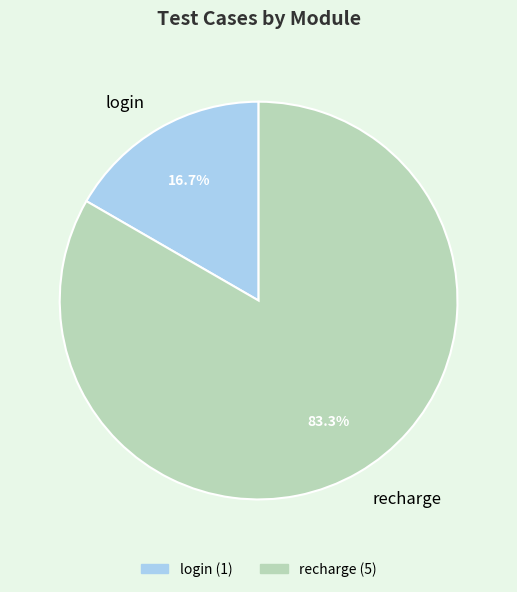

Which category has the biggest portion of the pie?

recharge